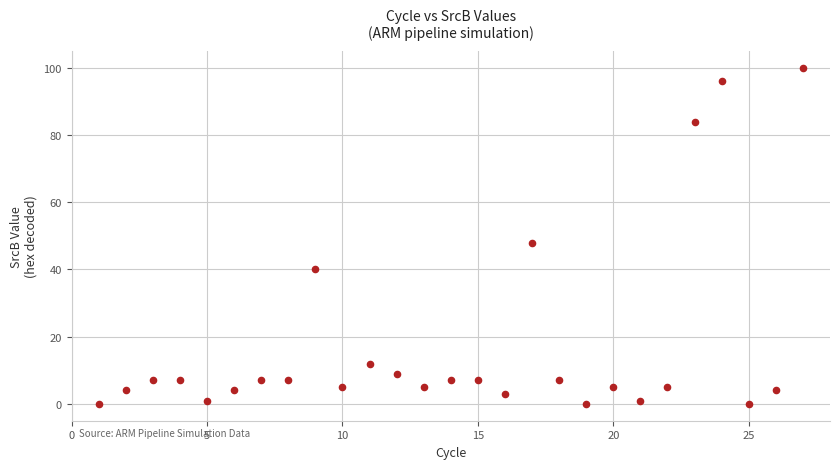

What Y value in the scatter plot is closest to 50?

48